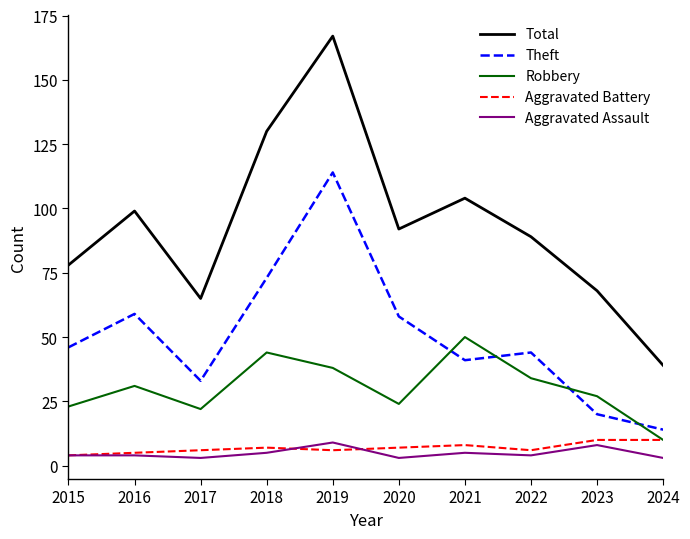

The value of Theft at 2019 is 155. True or false?

False